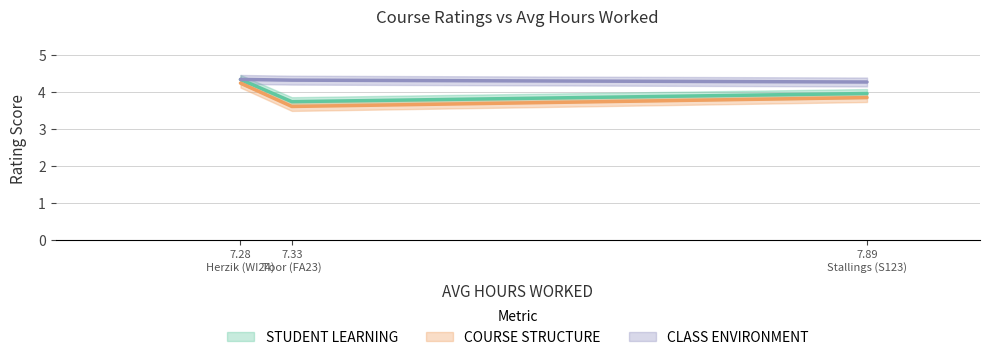

Count the number of data series in this chart.

3